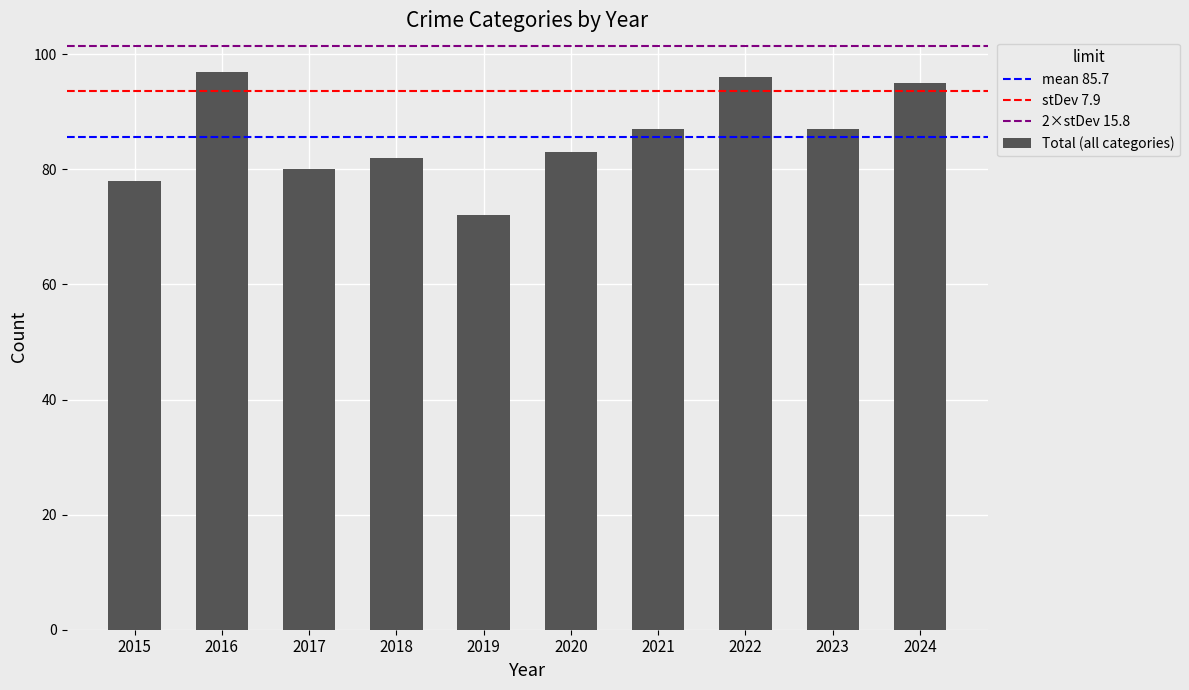

At which category does the chart reach its minimum across all series?

2019